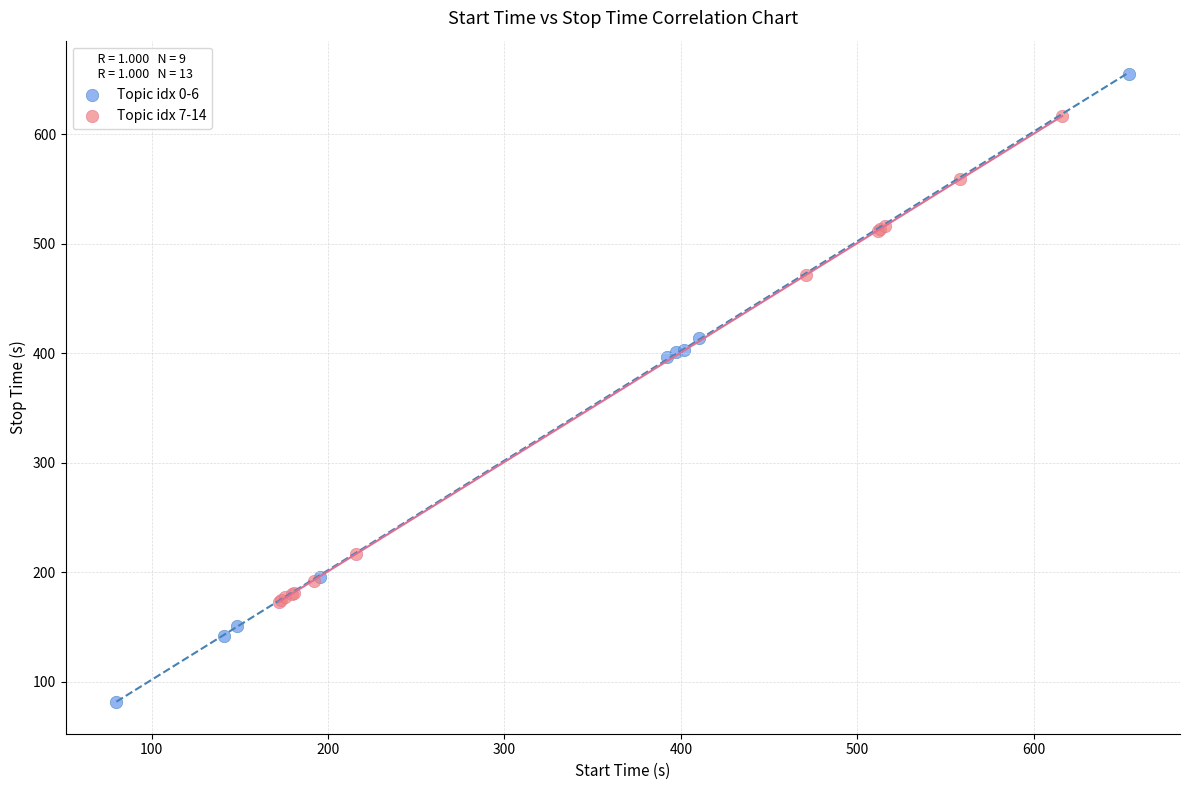

Which series reaches the minimum Y coordinate?

Topic idx 0-6